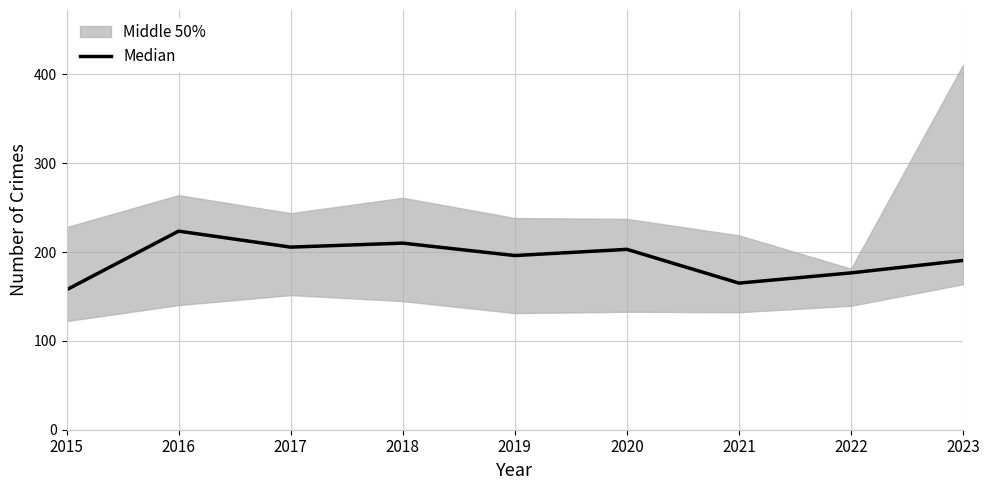

How many values exceed 196?

4